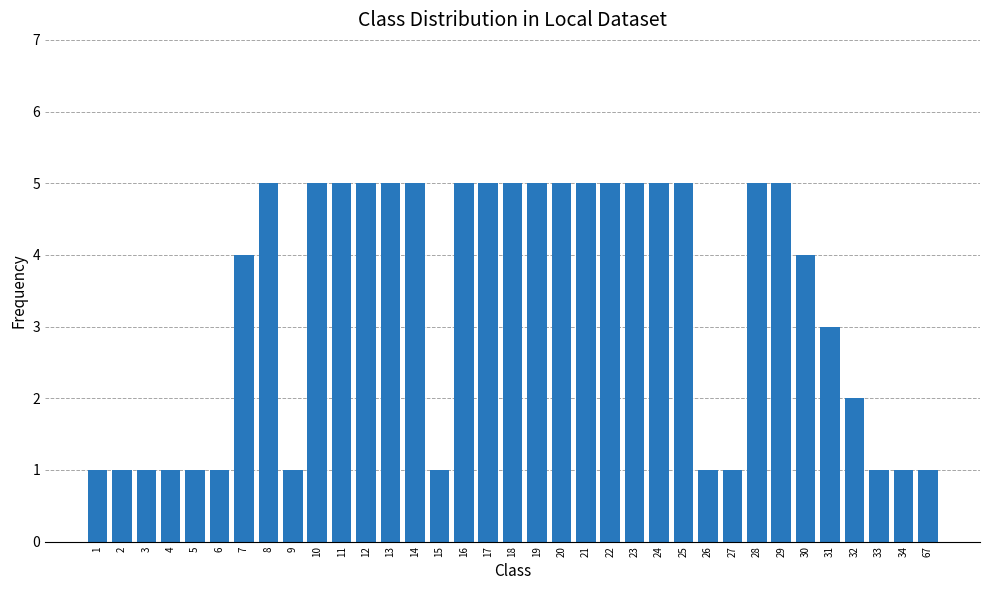

The chart shows a value of 2 at 21. True or false?

False